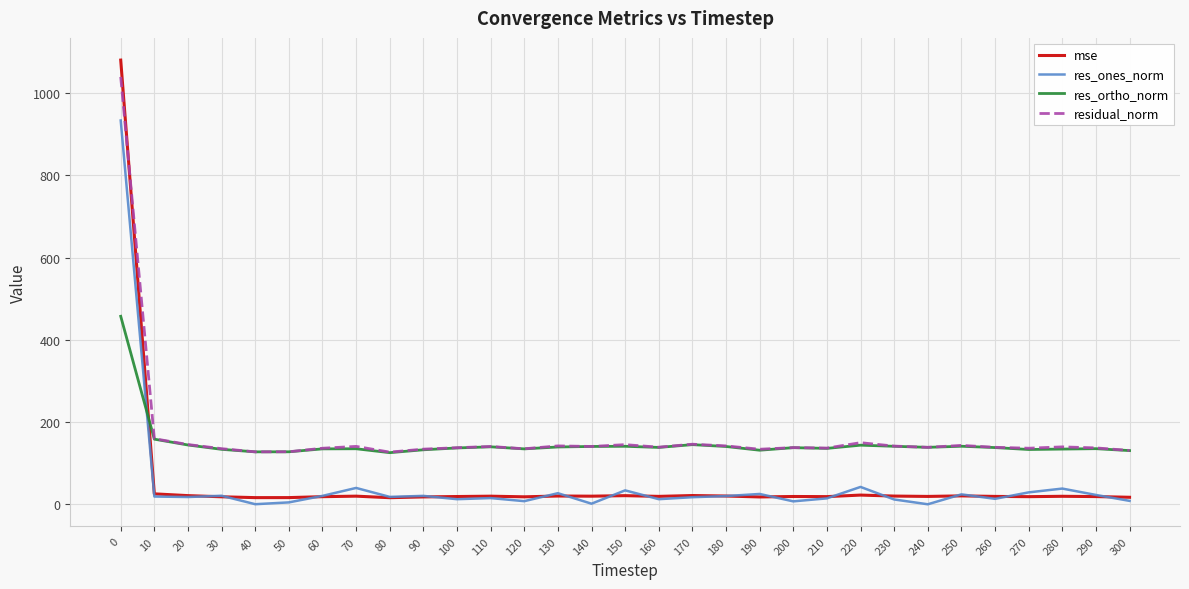

Between 50 and 70, which series saw the biggest shift?

res_ones_norm